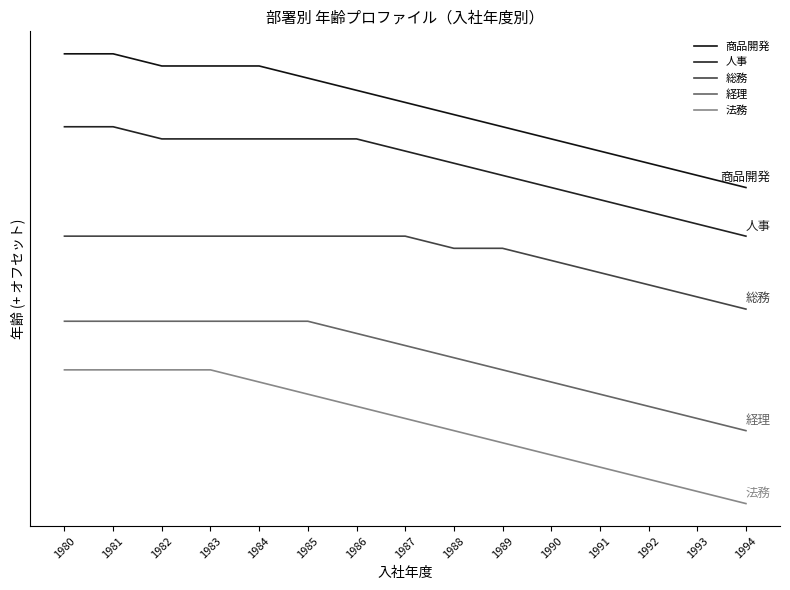

True or false: 経理 and 人事 cross at least once.

False